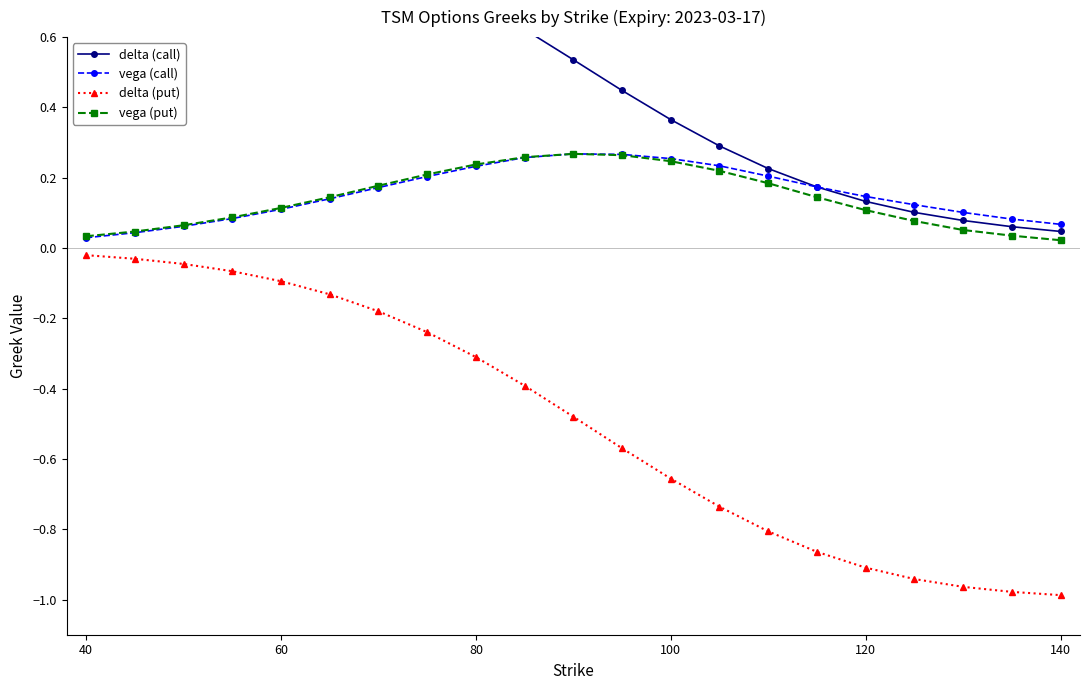

True or false: vega (call) has a value of 0.1 at 80.

False